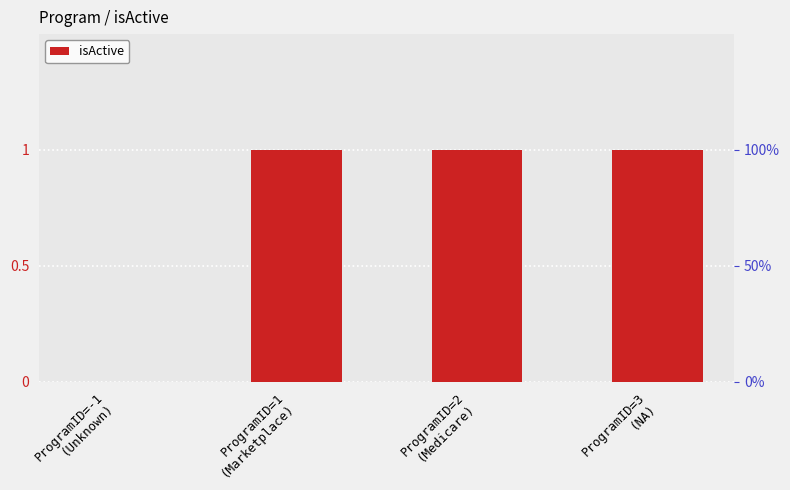

What is the sum of all values?

3